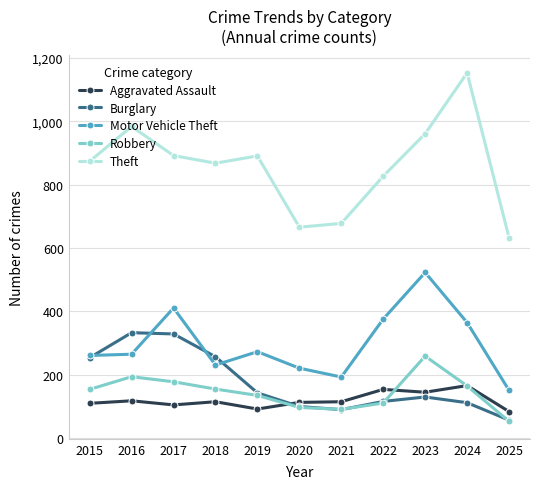

How many interior local peaks does the Theft series have?

3